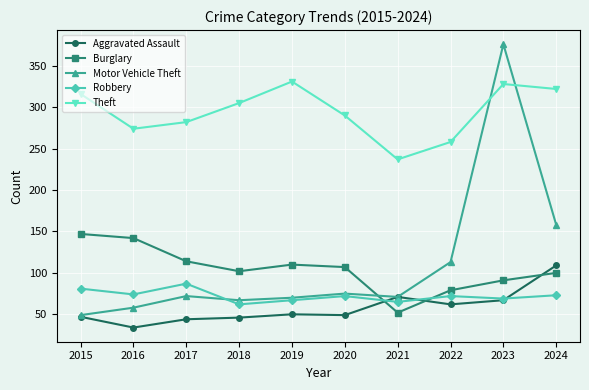

In Aggravated Assault, how many points are higher than both neighbors (excluding endpoints)?

2